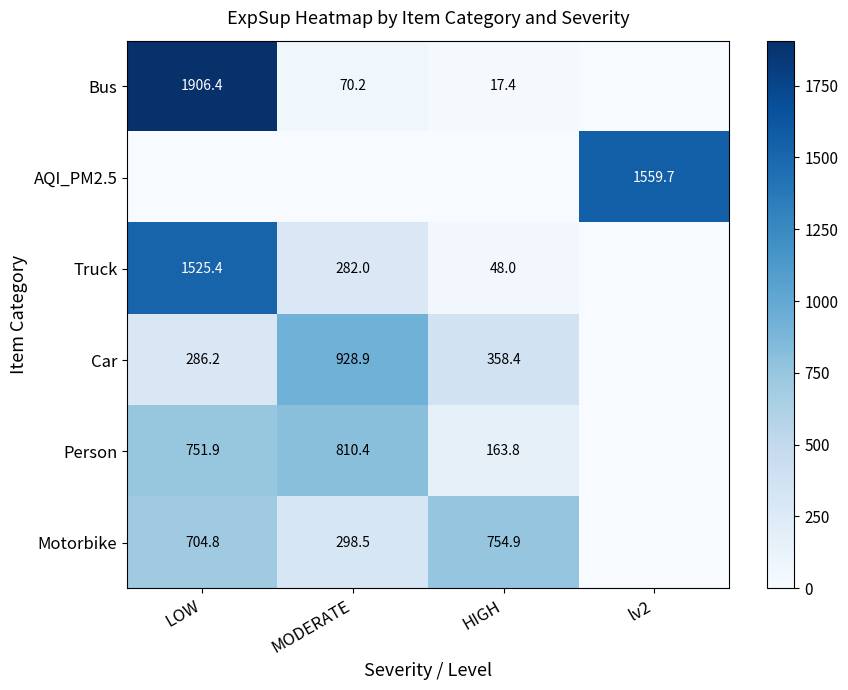

The Car series shows 358.4 at HIGH. True or false?

True